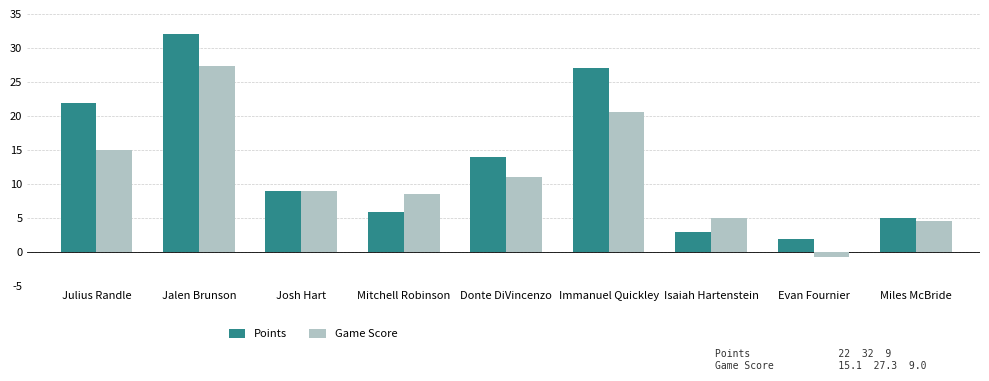

At which category is the sum across all series the highest?

Jalen Brunson